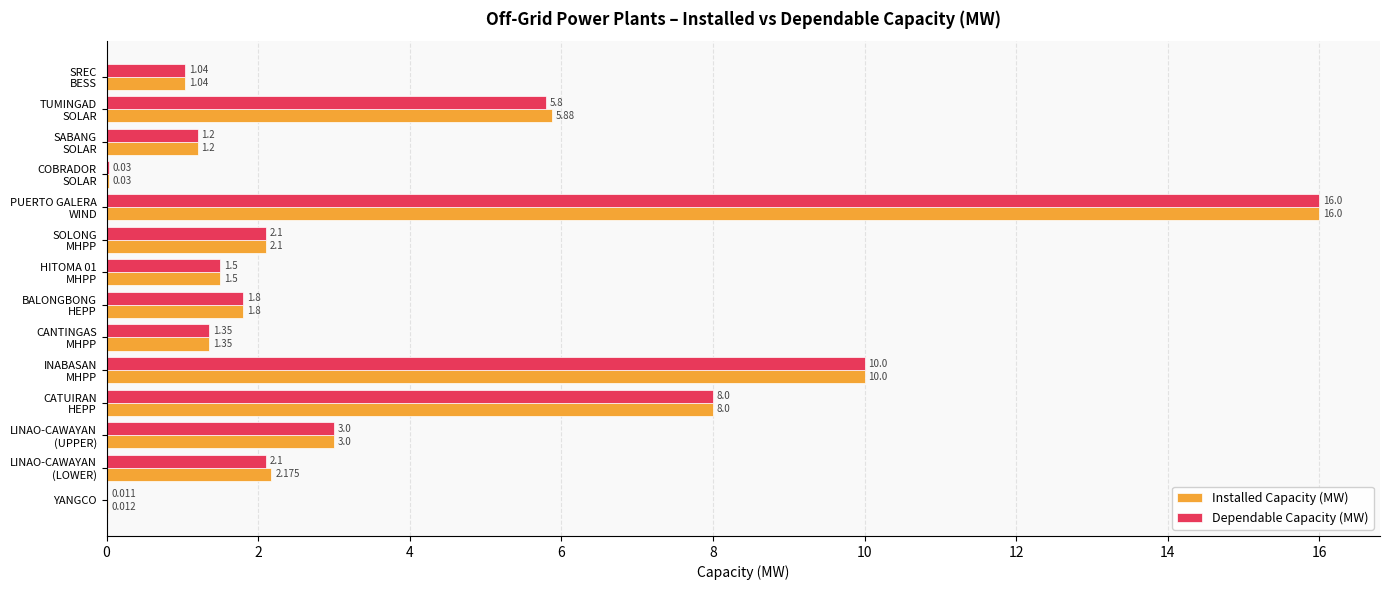

Which series has the largest total across all categories?

Installed Capacity (MW)